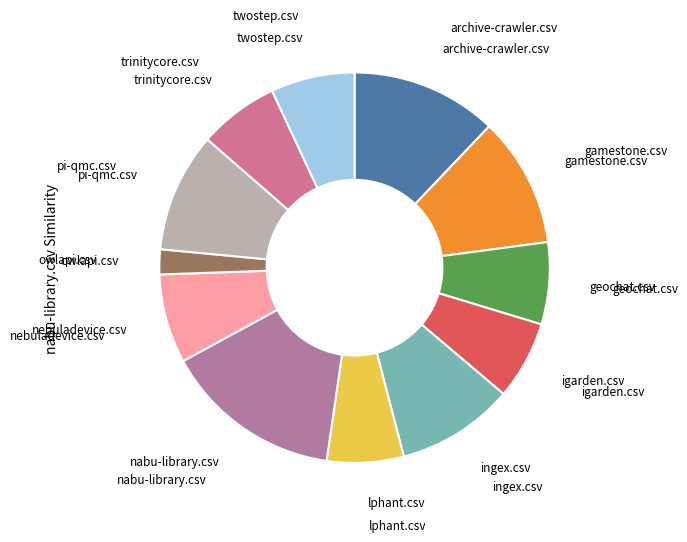

Count the number of slices in the pie.

12